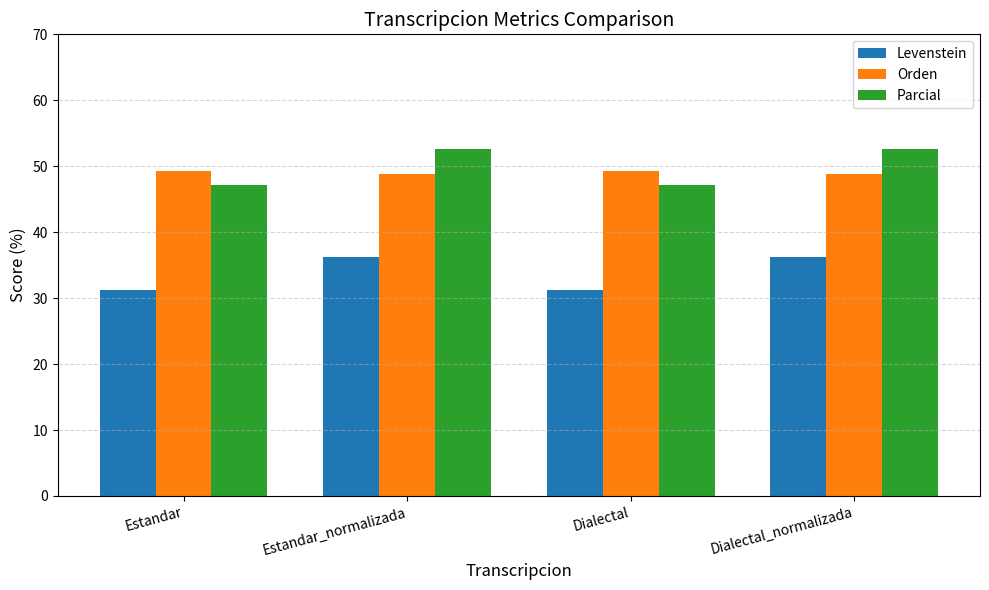

True or false: Orden has a value of 48.8 at Estandar_normalizada.

True